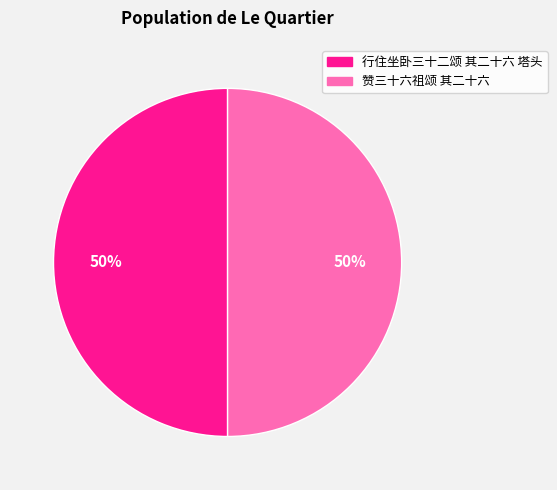

Is it true that 赞三十六祖颂 其二十六 is 42% of the pie?

False